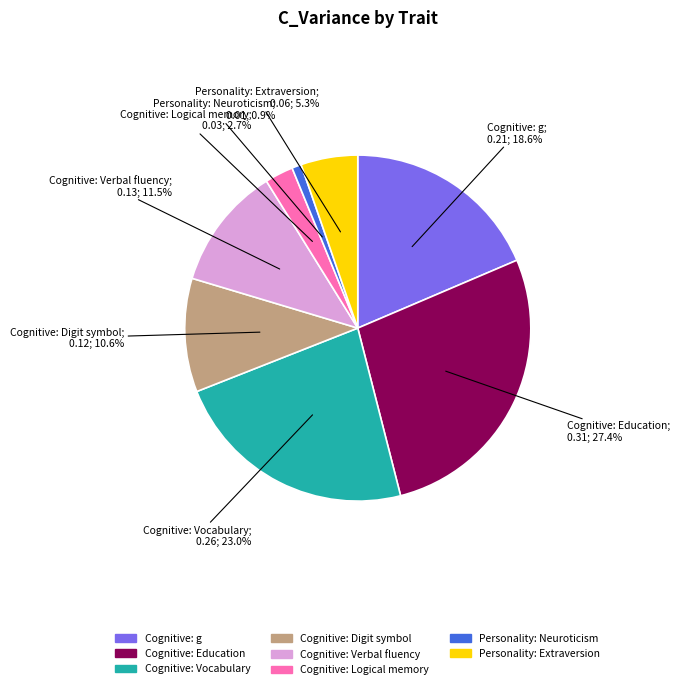

How many slices are in this pie chart?

8